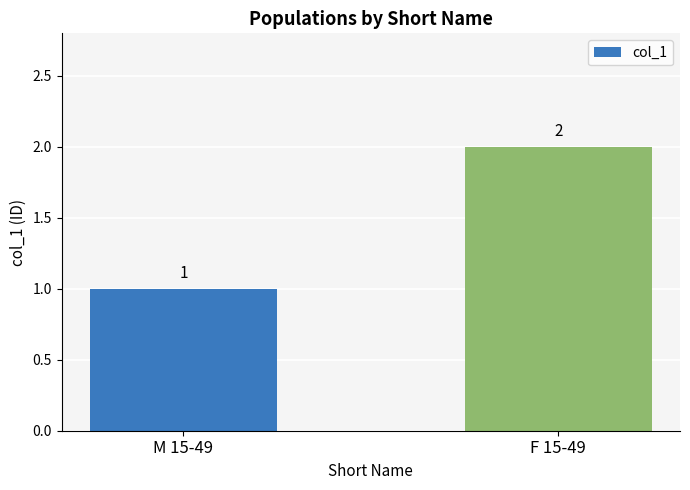

Reading left to right, what are all the values shown in this chart?

1	2